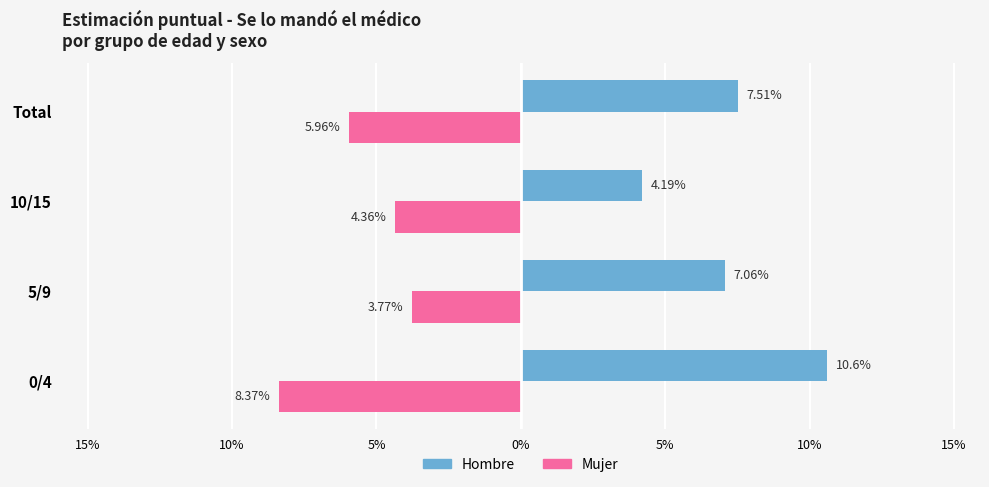

What is the difference between the second highest and minimum values in the Mujer series?

4.0